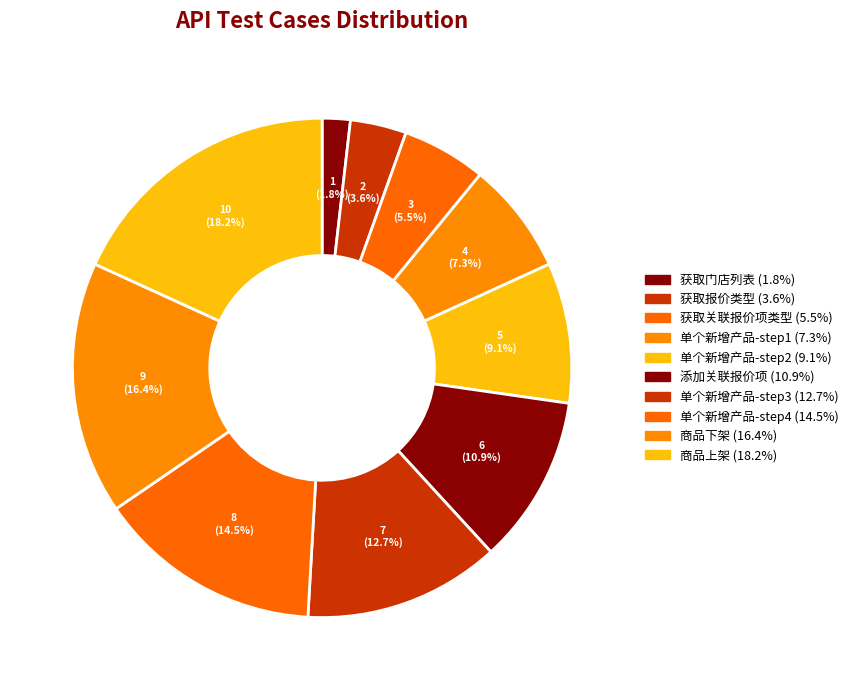

The 添加关联报价项 slice represents 25% of the pie. True or false?

False